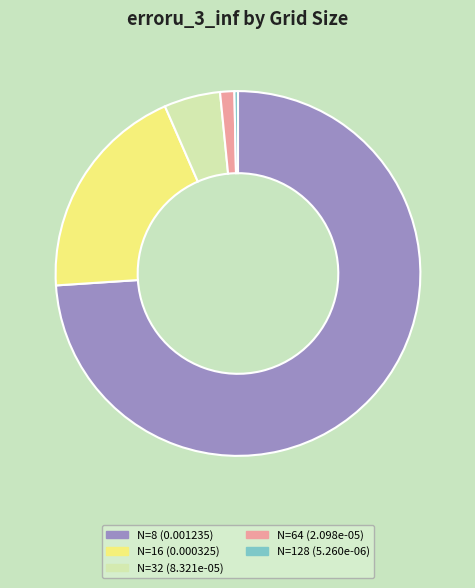

Count the number of slices in the pie.

5